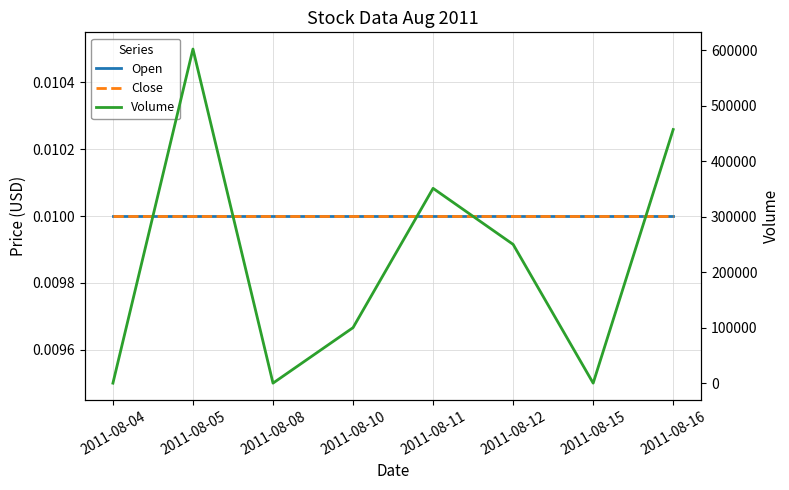

What is the greatest value displayed?

602000.0